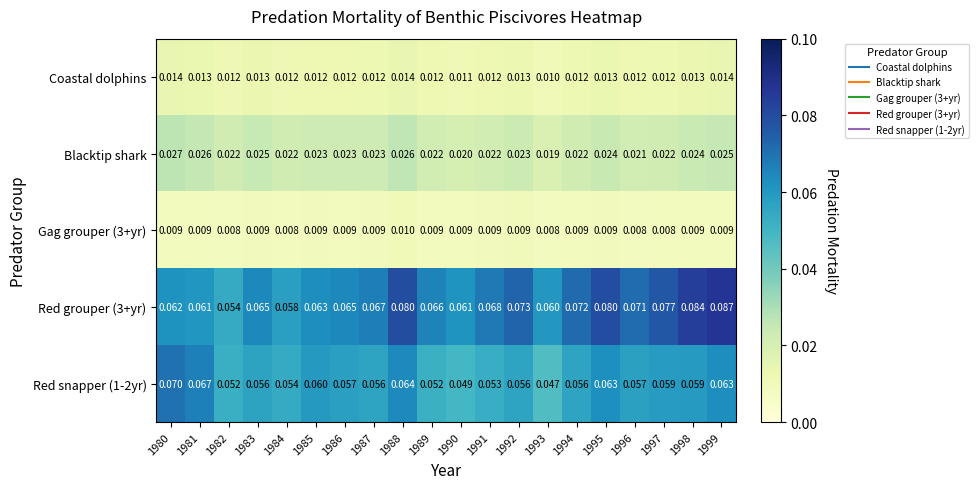

At which category is the sum across all series the highest?

1999